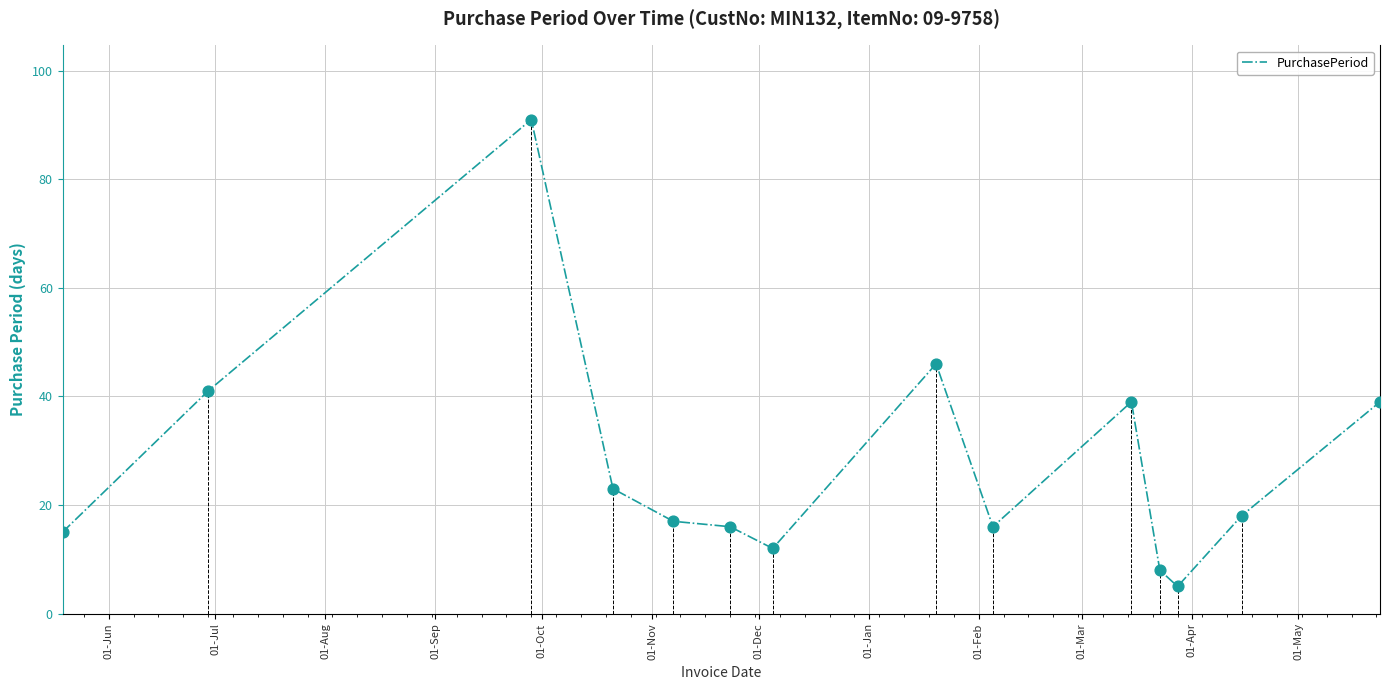

What is the lowest value of the PurchasePeriod series?

5